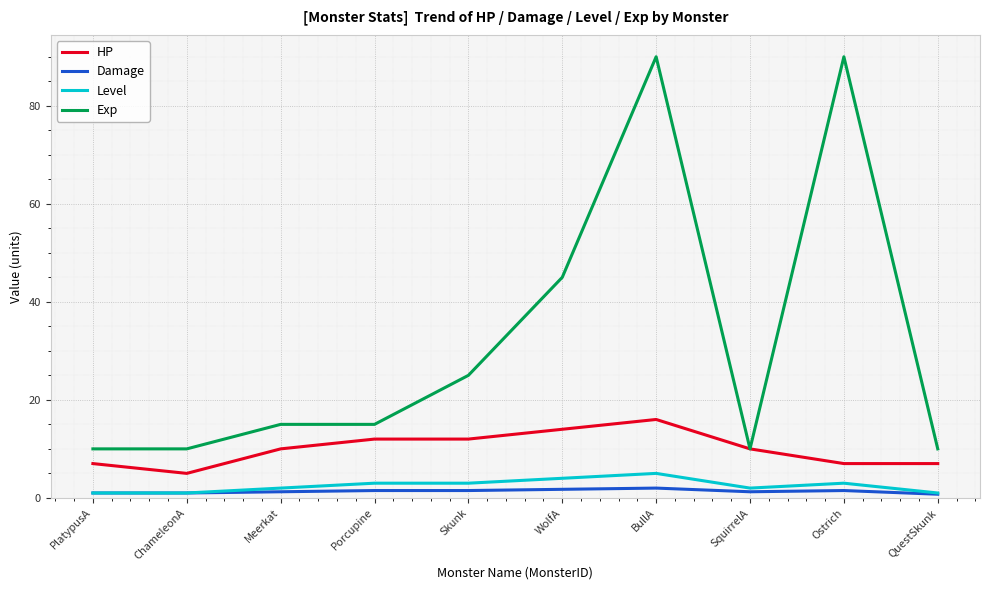

Which series has the widest spread of values?

Exp